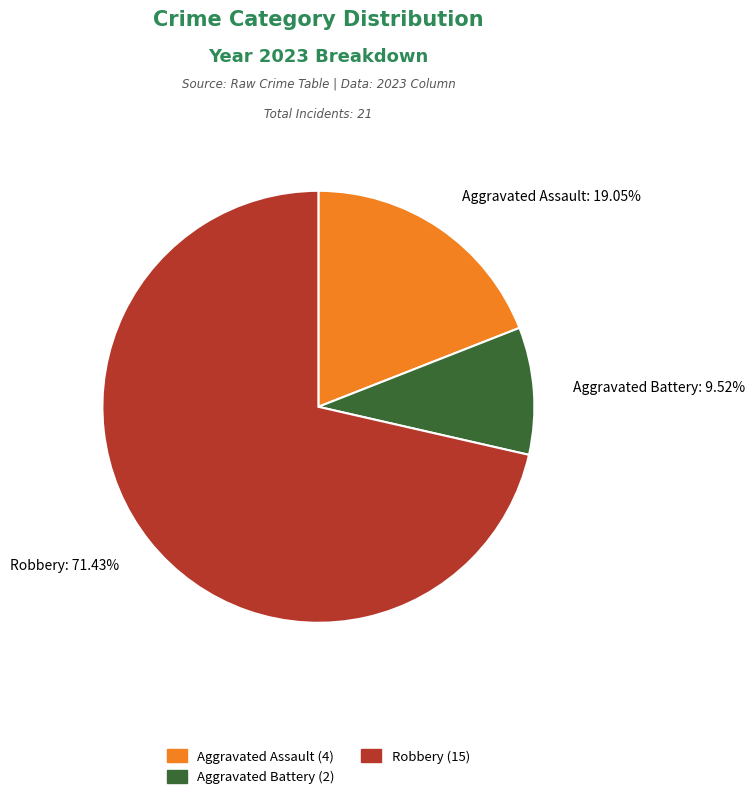

Which category has the smallest portion of the pie?

Aggravated Battery: 9.52%